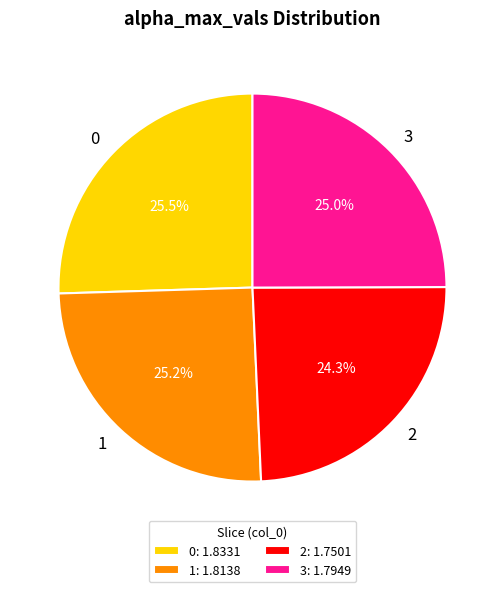

Approximately how many times larger is the value at 3 compared to 1?

1.0